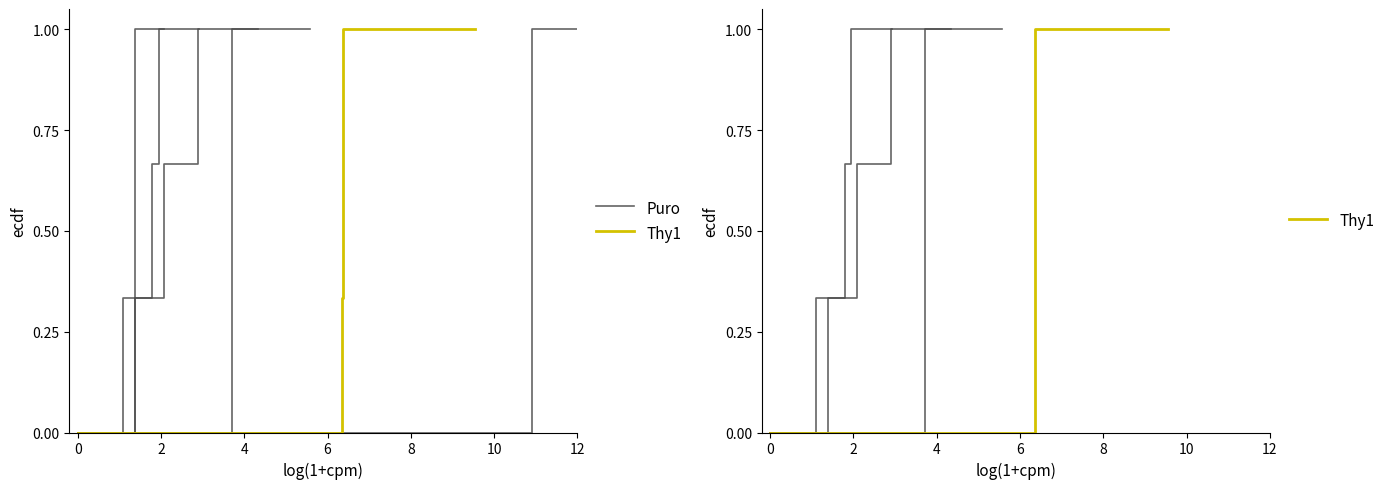

How many data points does each series have?

5